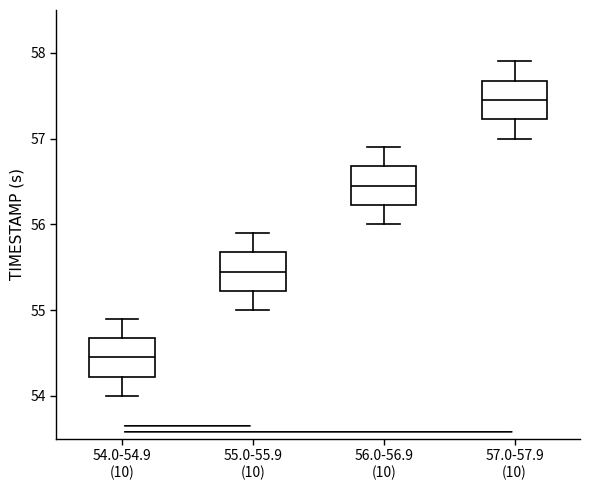

Where does the upper whisker of the box for 56.0-56.9 (10) end on the y-axis? The values are not printed on the chart, so give them approximately, as read against the axis.

56.9